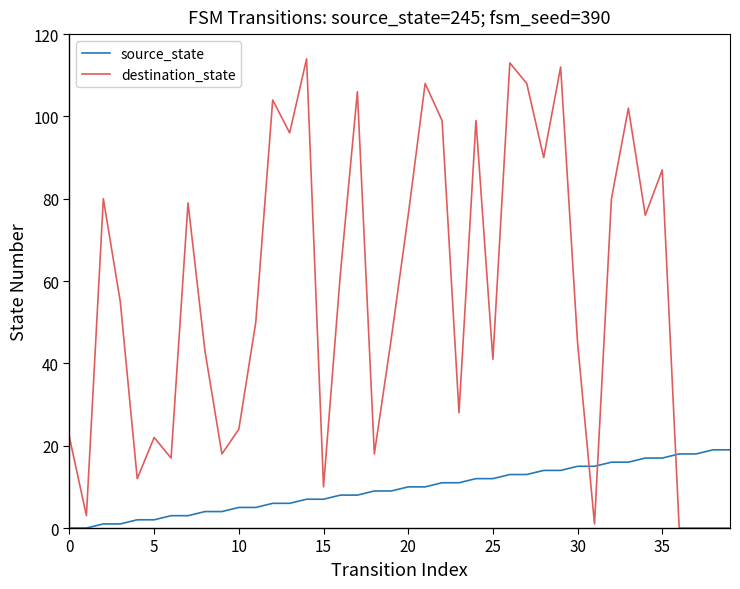

How many intersections are there between source_state and destination_state?

3